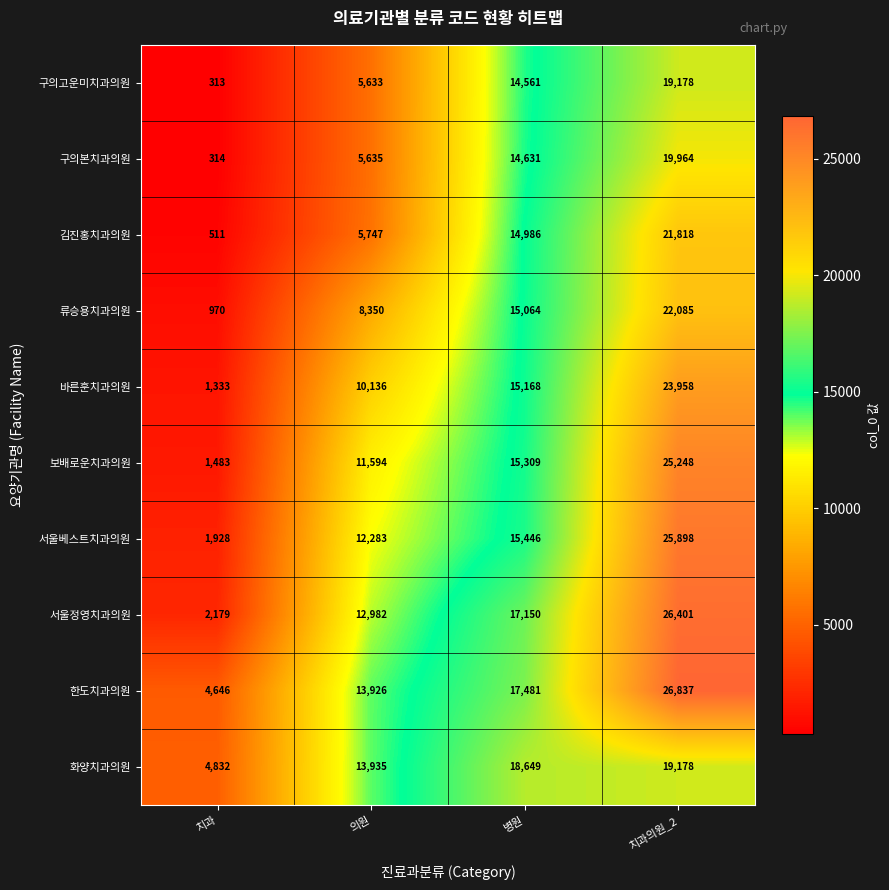

How many values in the 구의고운미치과의원 series are below 14561?

2